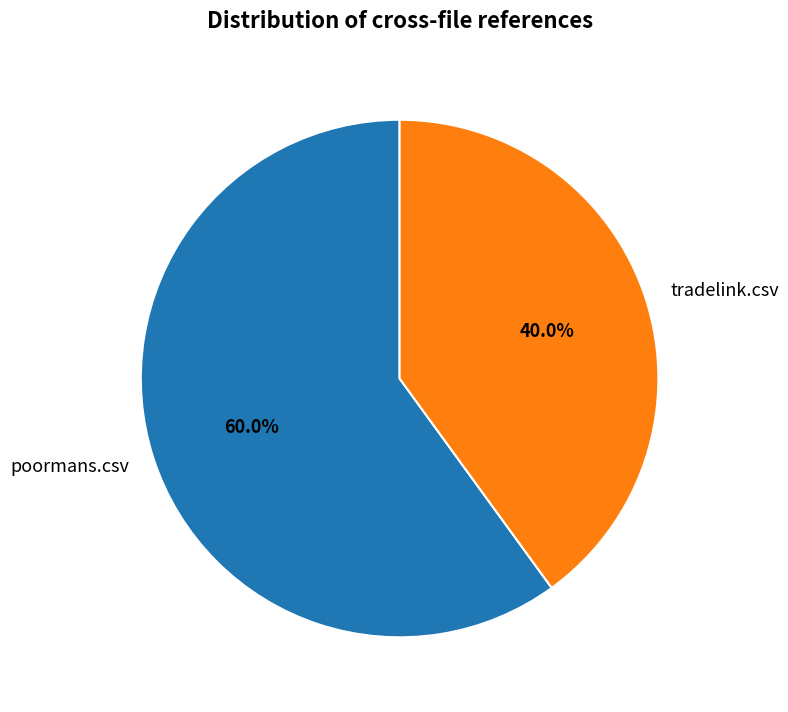

Combined, what portion of the pie is tradelink.csv and poormans.csv?

100.0%